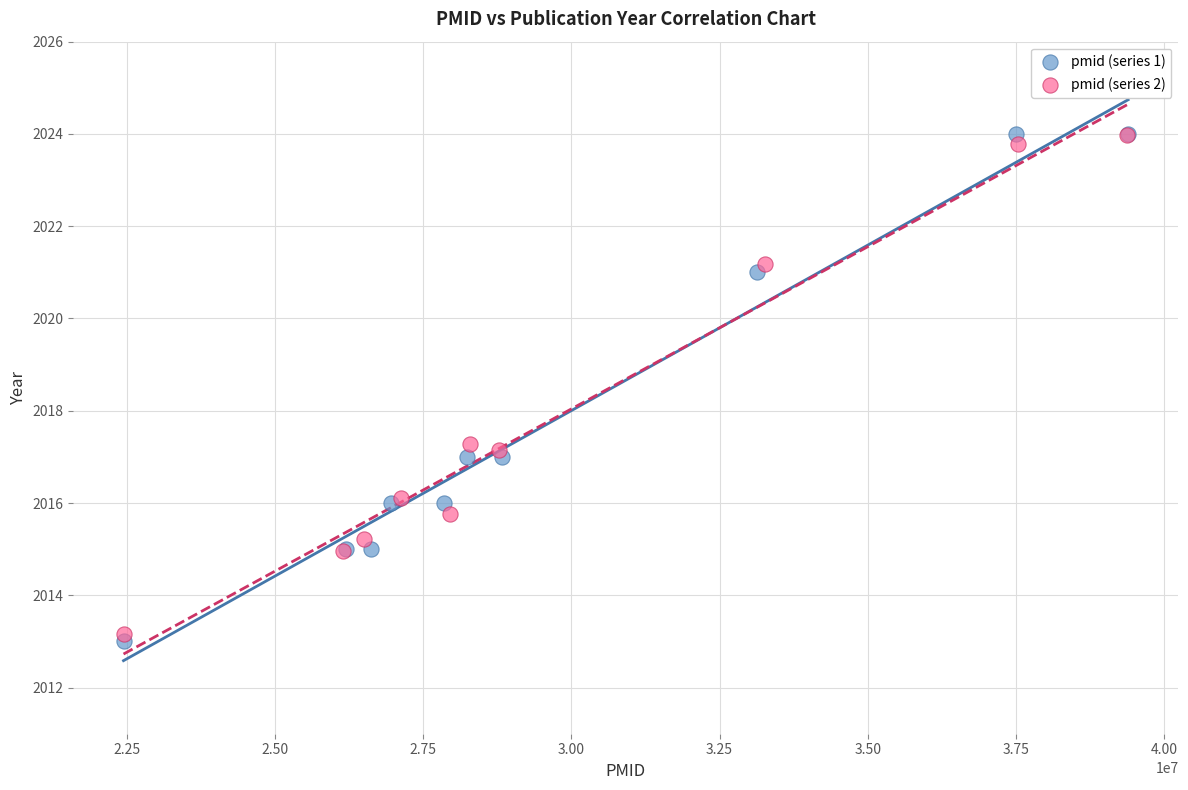

Which series has the largest Y range (max minus min)?

pmid (series 1)